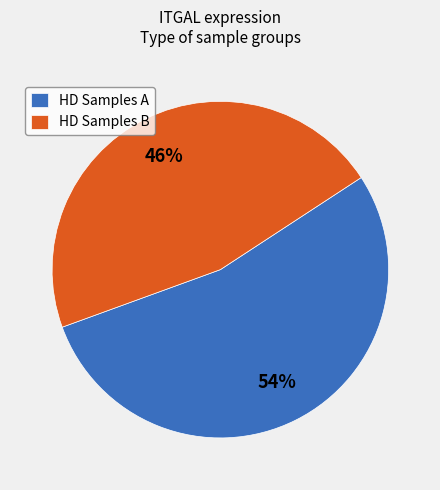

How many segments does this pie chart have?

2